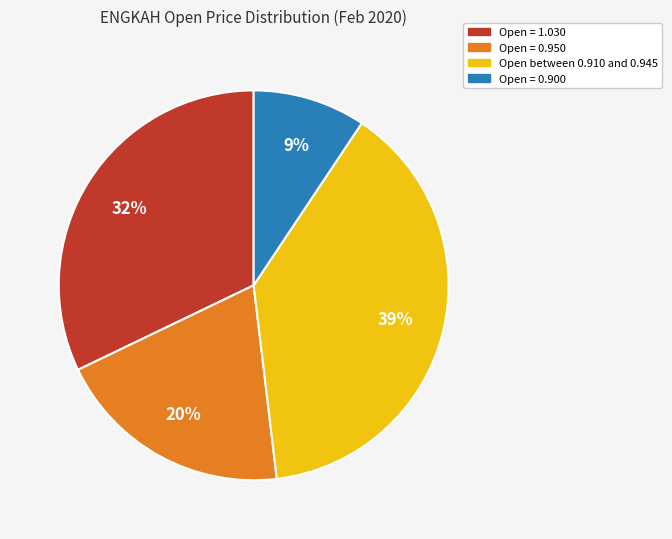

What is the largest slice in the pie chart?

Open between 0.910 and 0.945